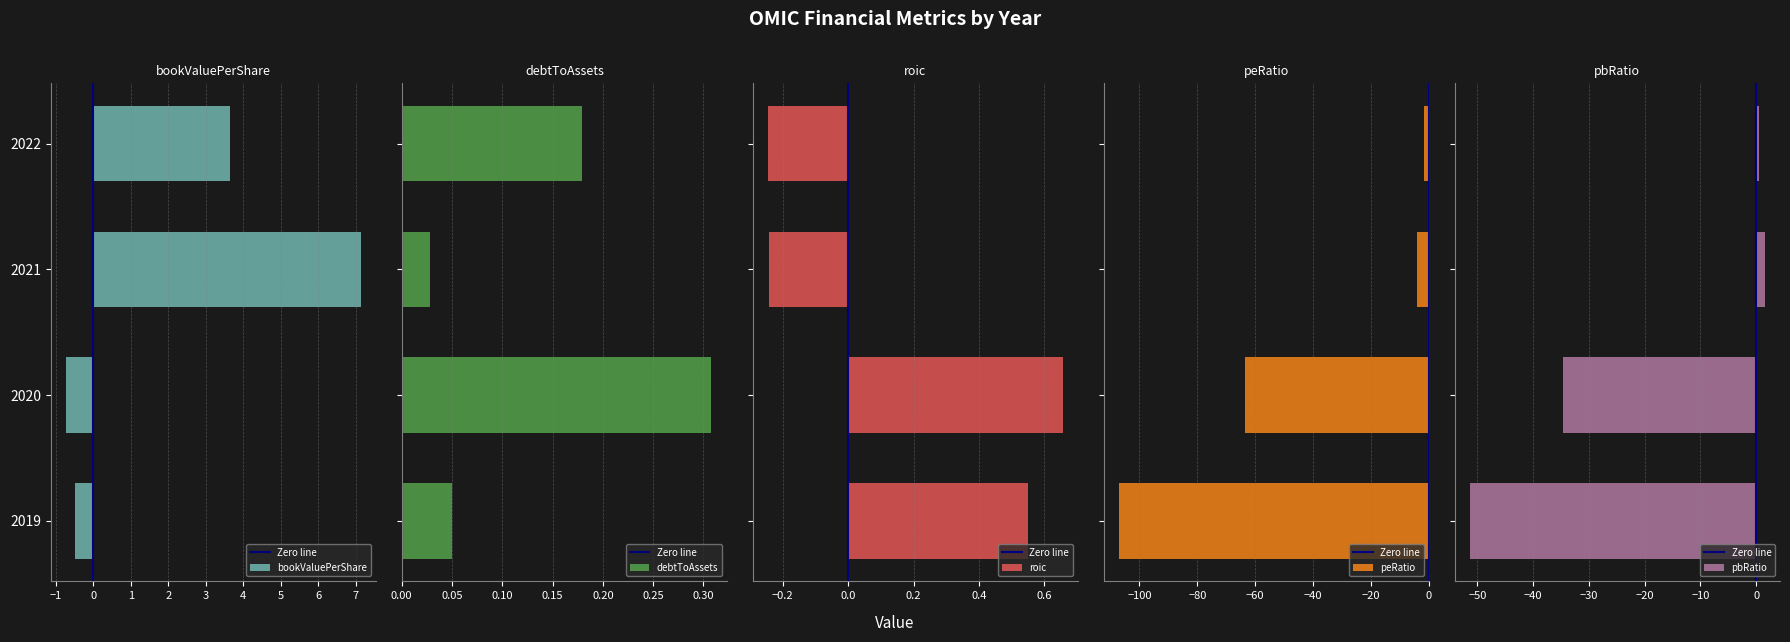

What is the value of the pbRatio bar at the 3rd from the left?

1.6